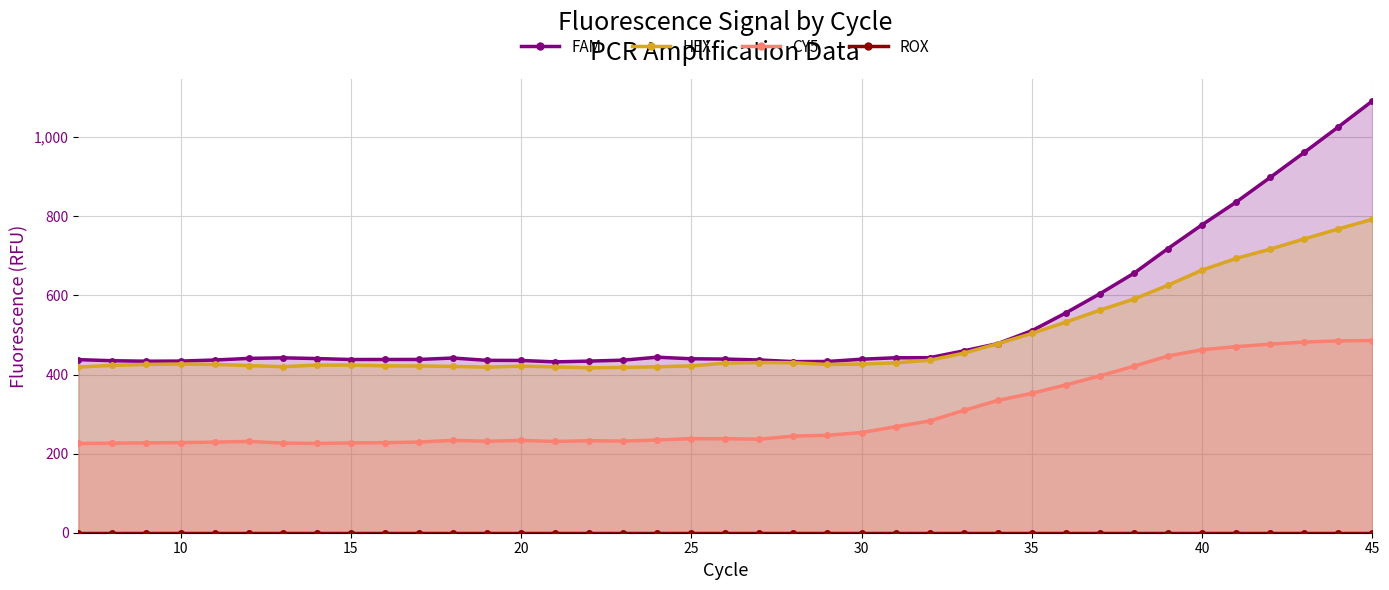

How many distinct data groups are displayed?

4